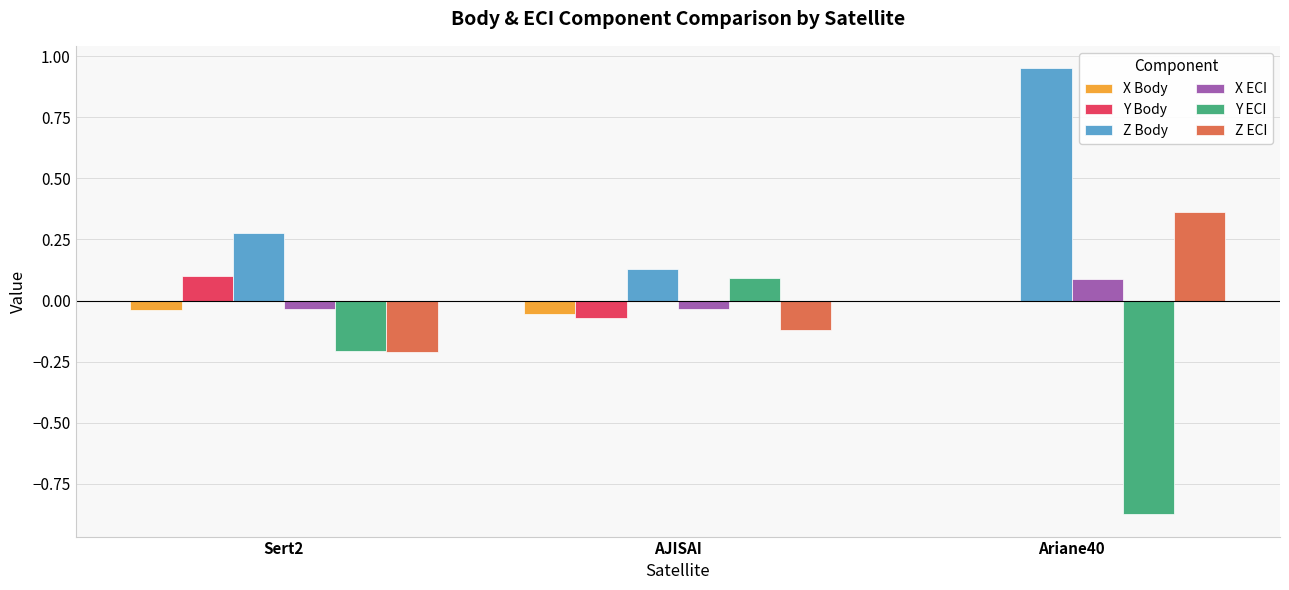

How many categories are shown in the chart?

3